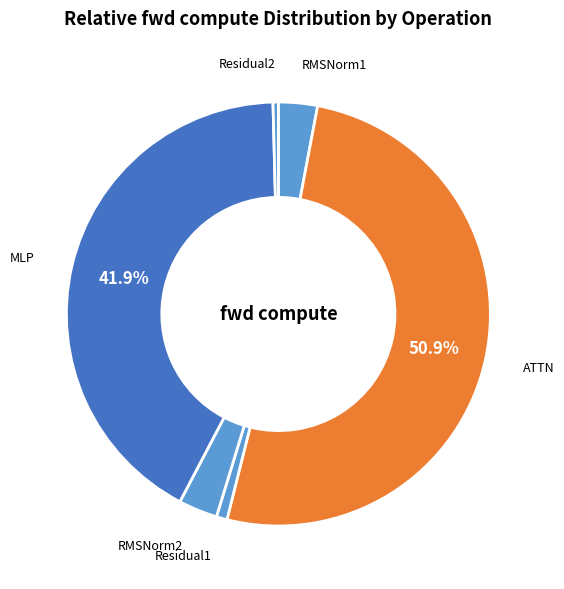

To the nearest percent, what portion does MLP represent?

42%